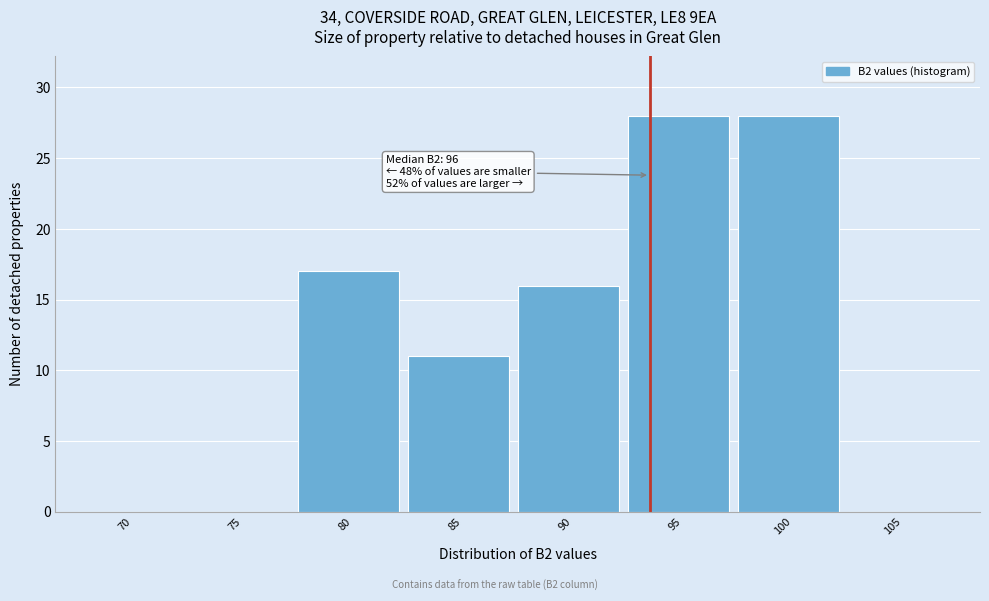

Reading left to right, extract all data points from this chart.

70=0	75=0	80=17	85=11	90=16	95=28	100=28	105=0